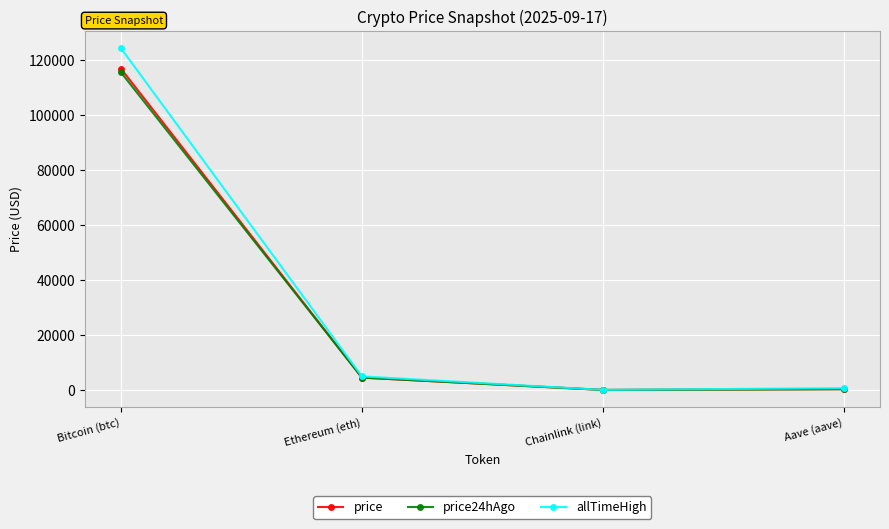

At which category is the sum across all series the highest?

Bitcoin (btc)